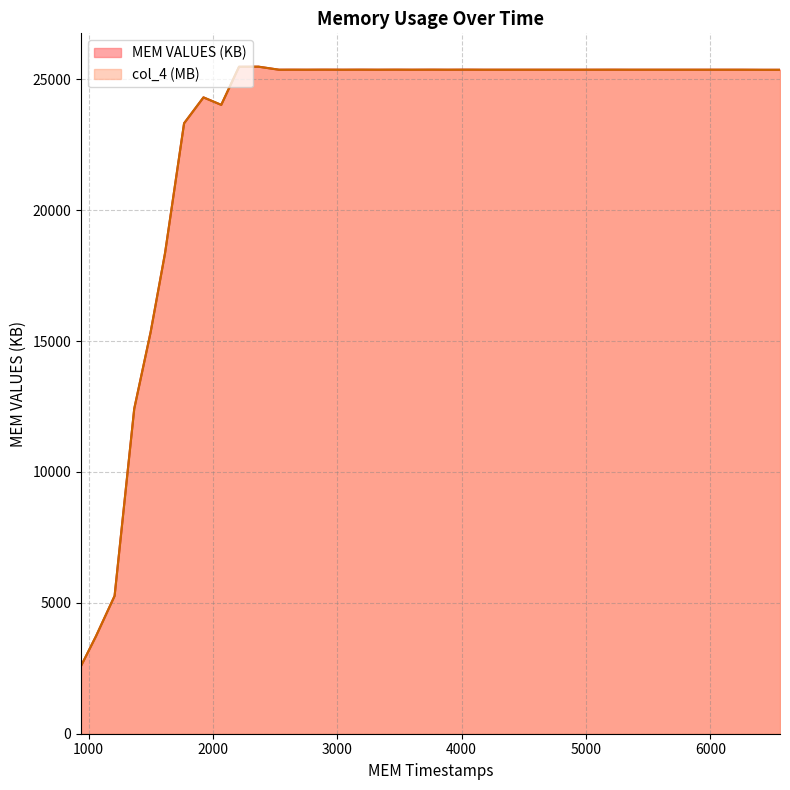

True or false: MEM VALUES (KB) and col_4 intersect in this chart.

False